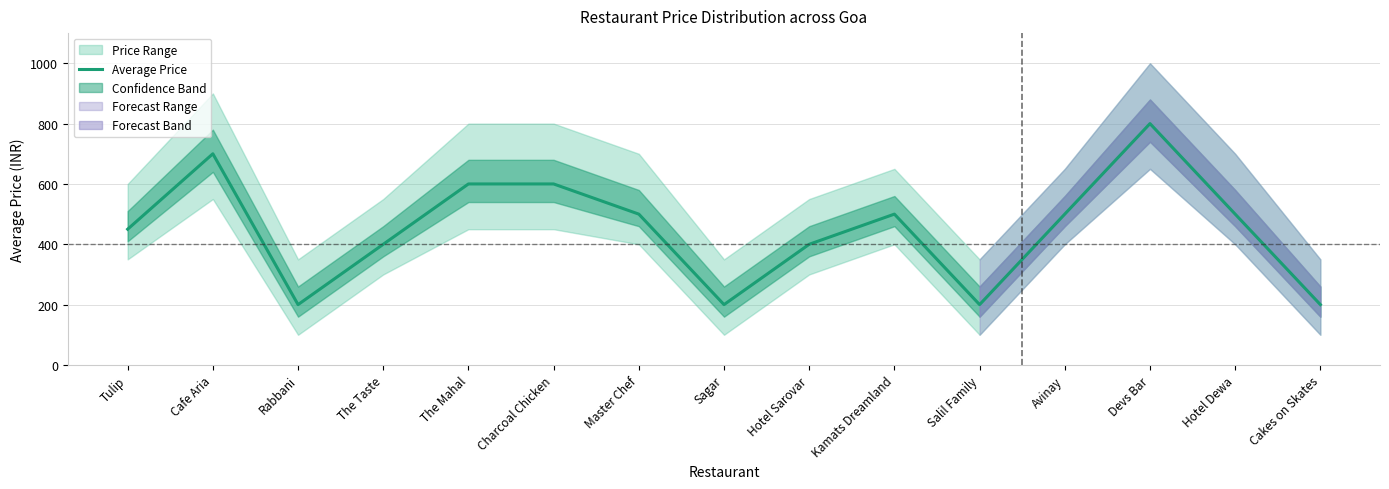

List the labels in order of value, largest first.

Devs Bar, Cafe Aria, The Mahal, Charcoal Chicken, Master Chef, Kamats Dreamland, Avinay, Hotel Dewa, Tulip, The Taste, Hotel Sarovar, Rabbani, Sagar, Salil Family, Cakes on Skates